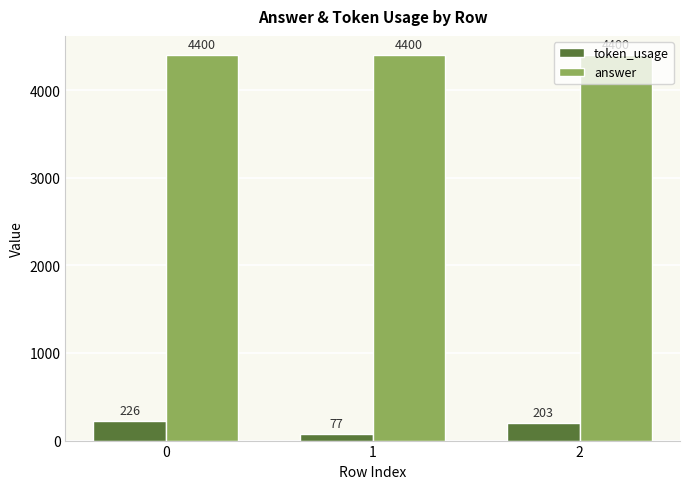

Reading left to right, list all the values displayed in this chart.

token_usage: 226	77	203
answer: 4400	4400	4400